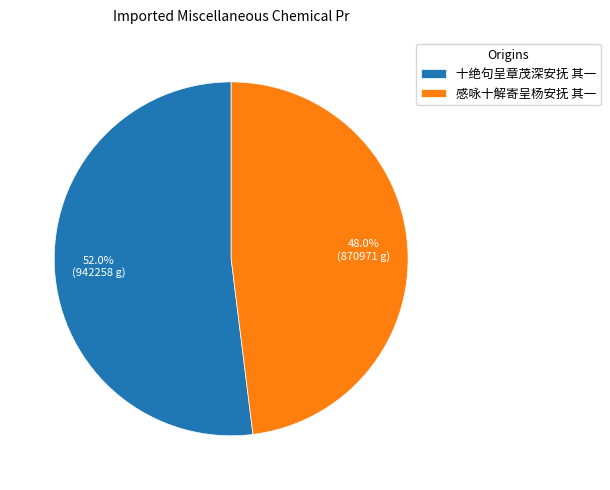

What is the ratio of the value at 十绝句呈章茂深安抚 其一 to the value at 感咏十解寄呈杨安抚 其一?

1.1